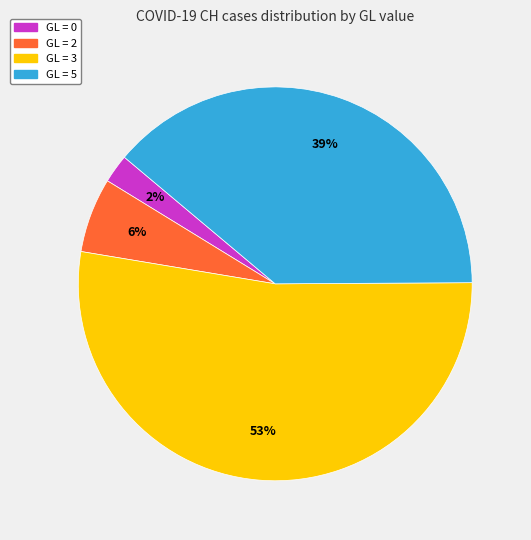

Combined, do GL = 2 and GL = 0 account for over 50%?

No